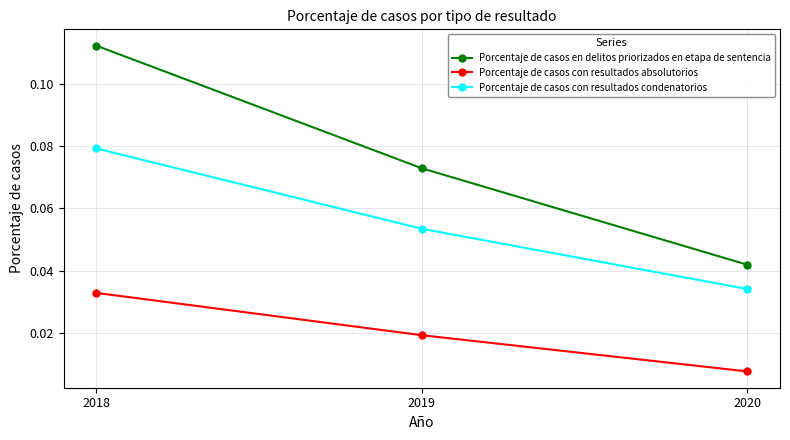

Which label corresponds to the largest value in the chart?

2018